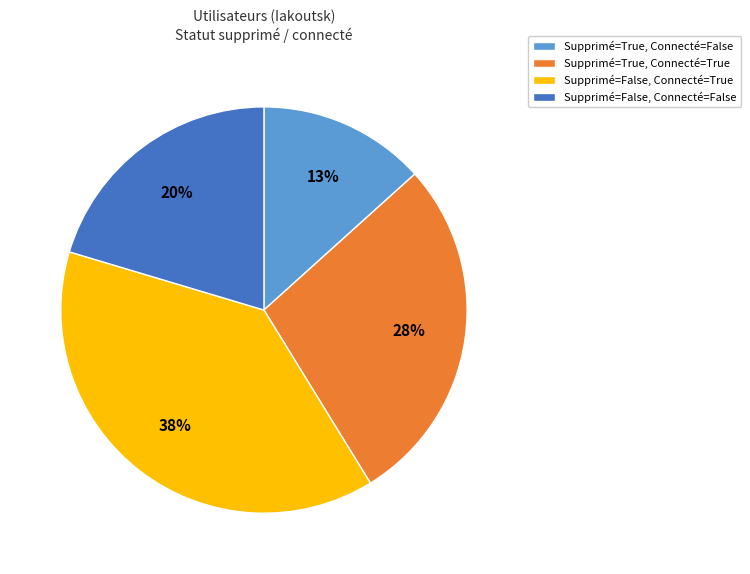

To the nearest percent, what is the difference between the largest and smallest slice percentages?

25%